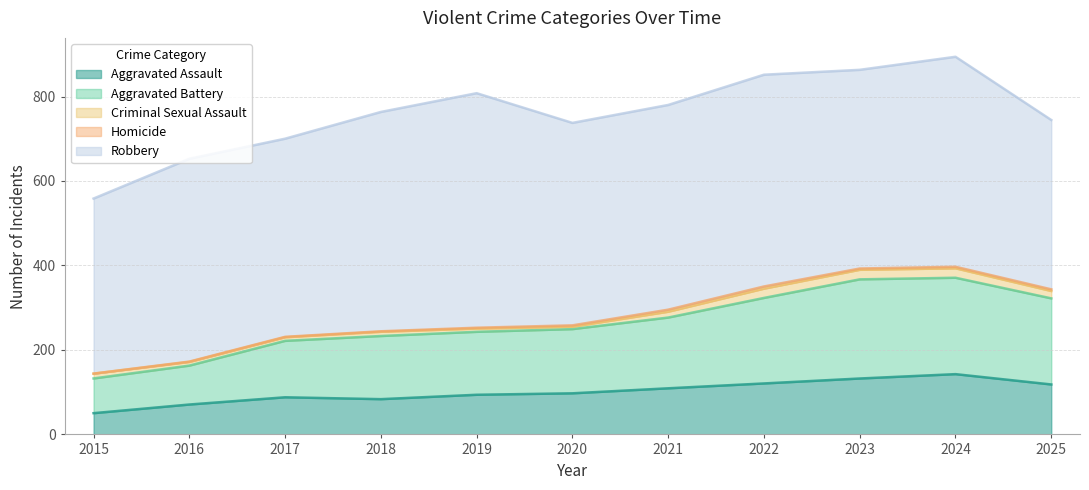

How many data points does each series have?

11